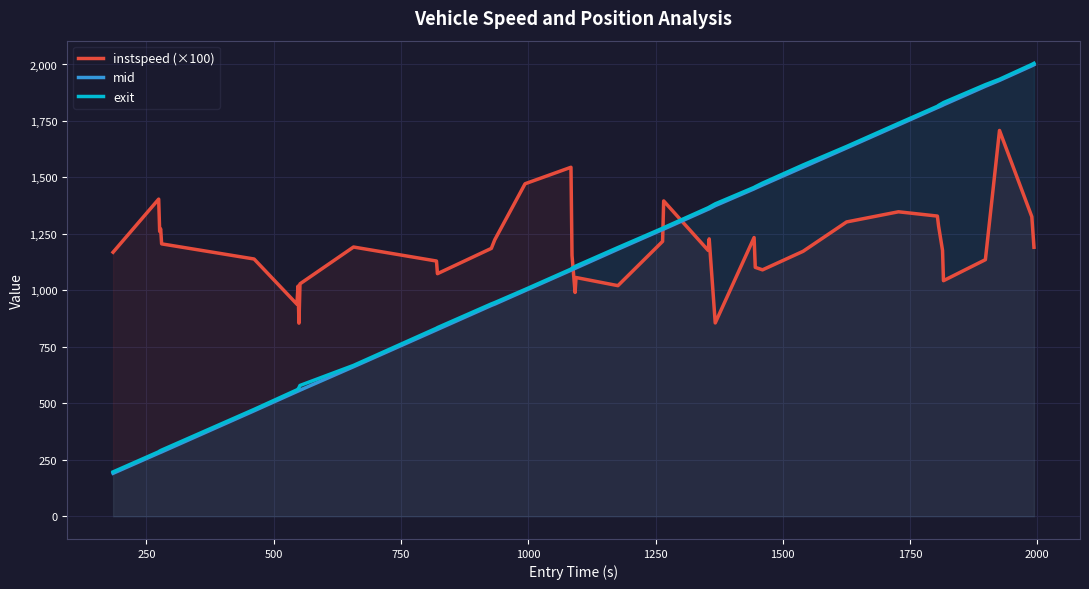

What is the average value of the exit series?

1151.5